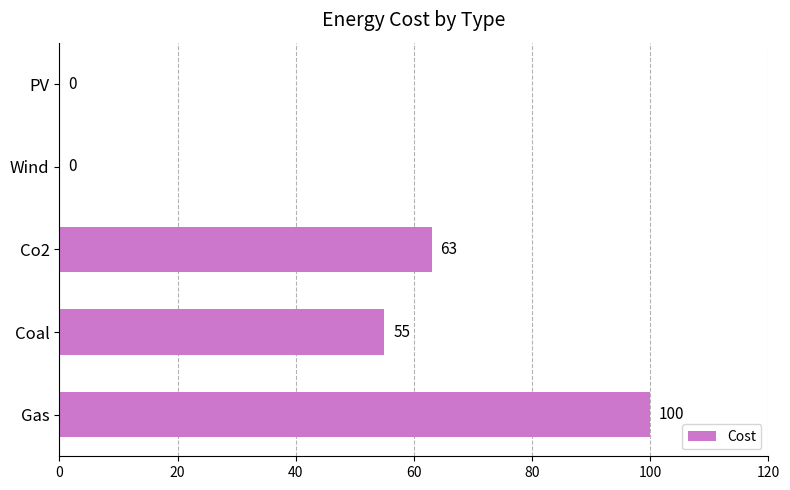

What is the change in value from Gas to Coal?

-45